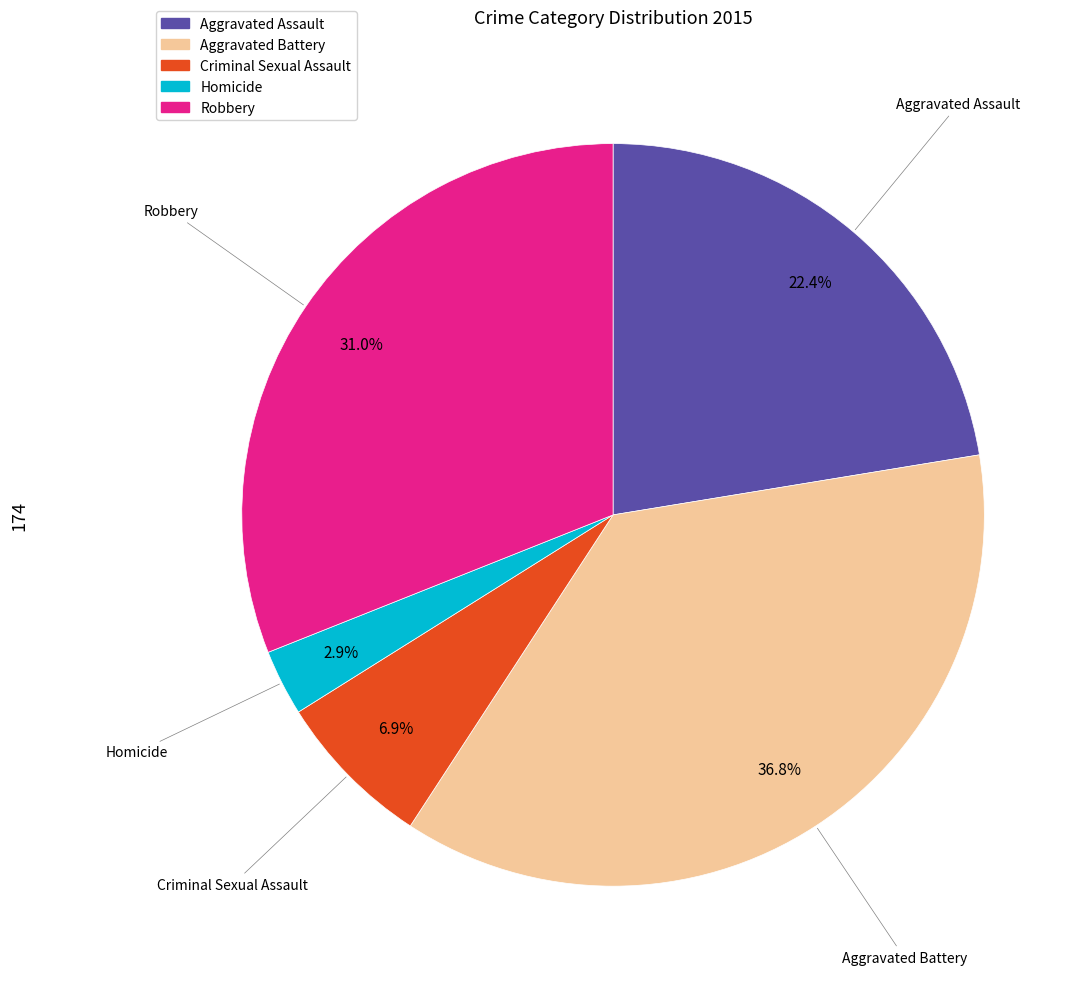

How many segments does this pie chart have?

5